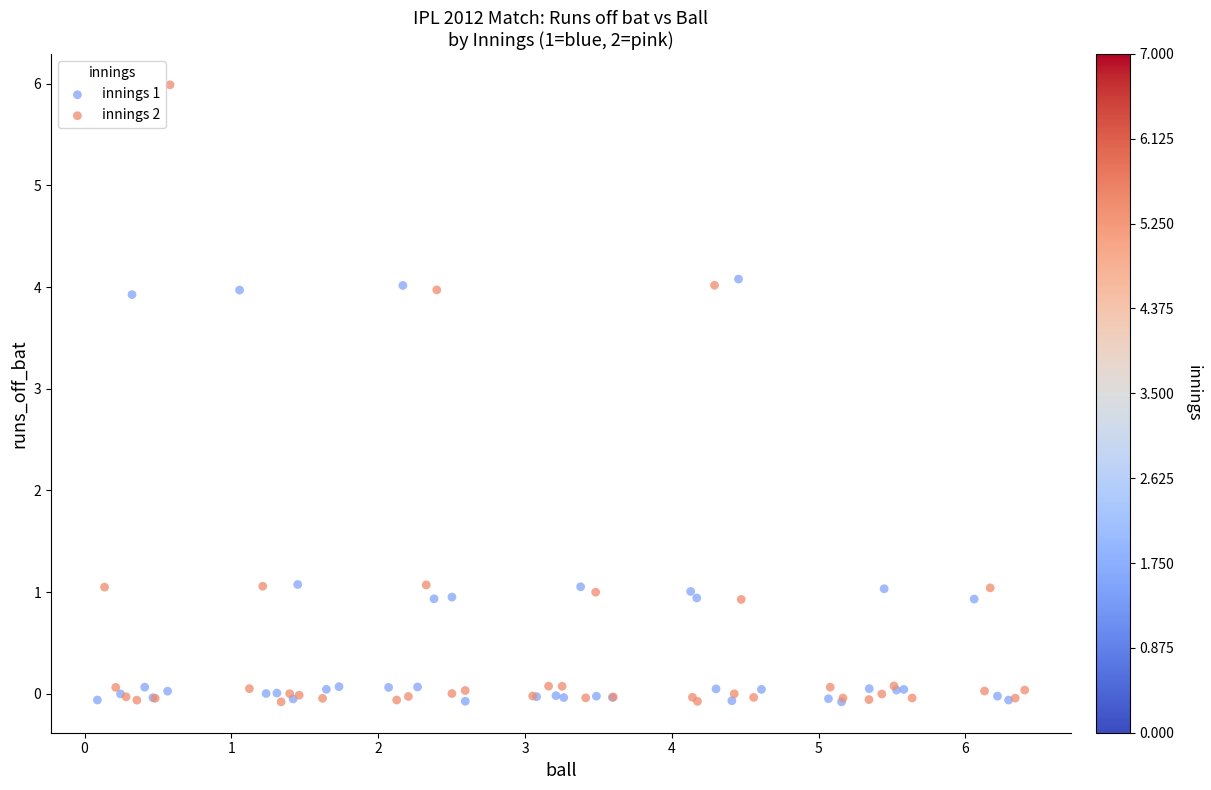

What are all the series names shown in the legend?

innings 1, innings 2